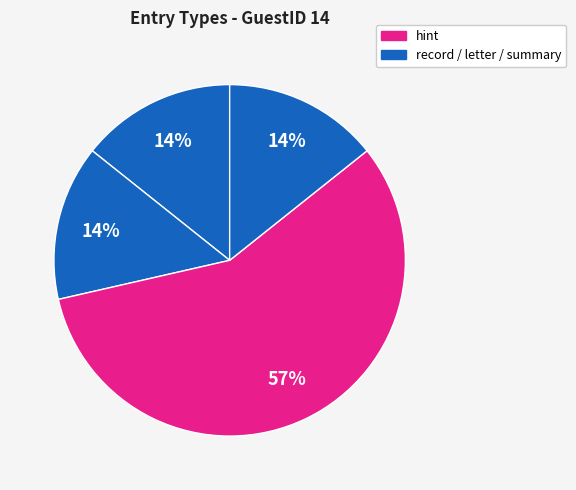

How many segments does this pie chart have?

4